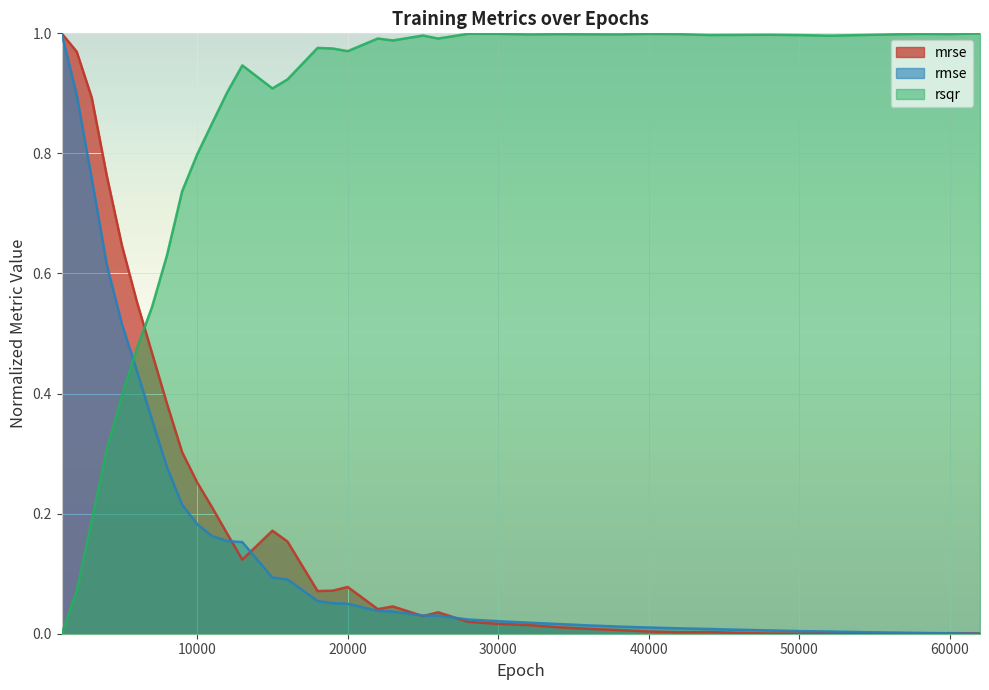

How many times do rmse and rsqr cross each other?

1